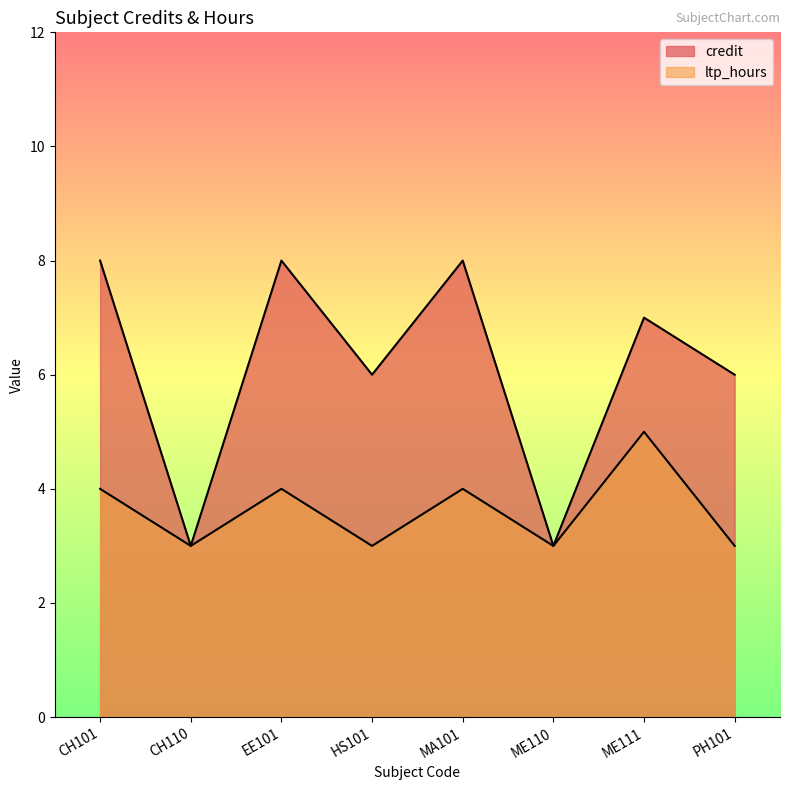

Reading left to right, what are all the values shown in this chart?

credit: 8	3	8	6	8	3	7	6
ltp_hours: 4	3	4	3	4	3	5	3